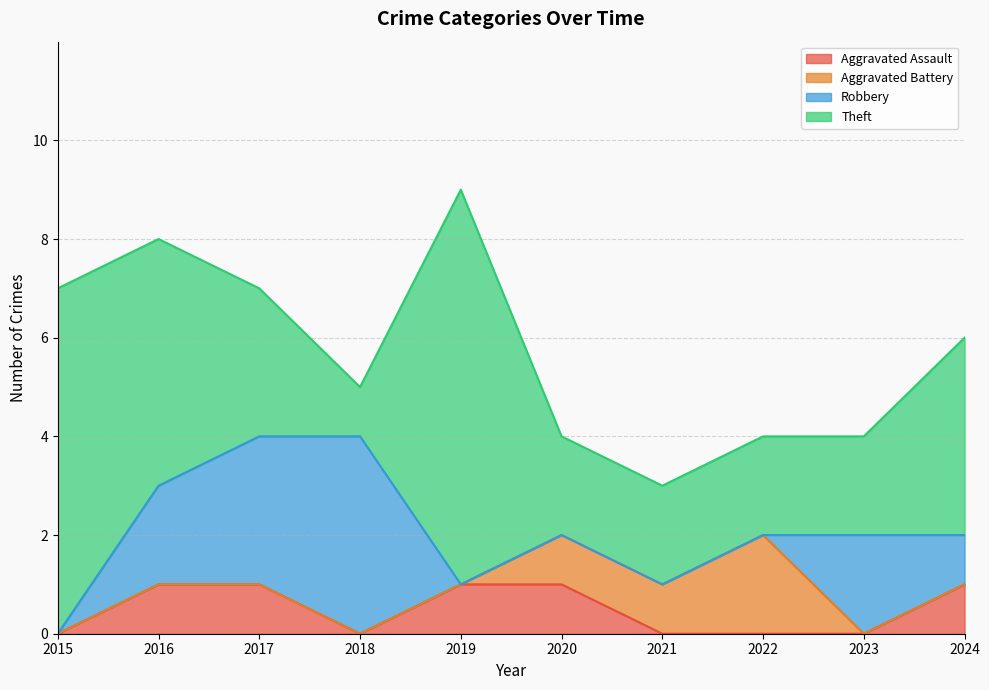

Reading left to right, transcribe all the data shown in this chart.

Aggravated Assault: 0	1	1	0	1	1	0	0	0	1
Aggravated Battery: 0	0	0	0	0	1	1	2	0	0
Robbery: 0	2	3	4	0	0	0	0	2	1
Theft: 7	5	3	1	8	2	2	2	2	4